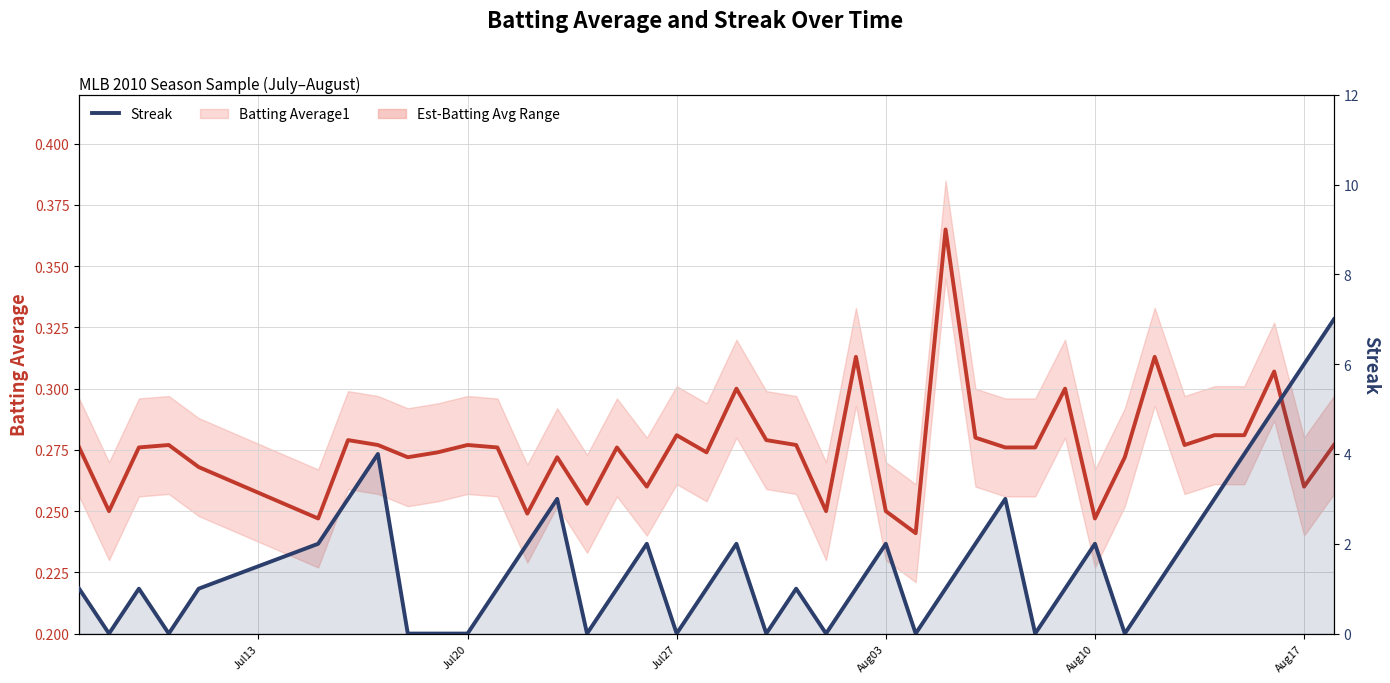

The value of Streak at 22 is -4.6. True or false?

False